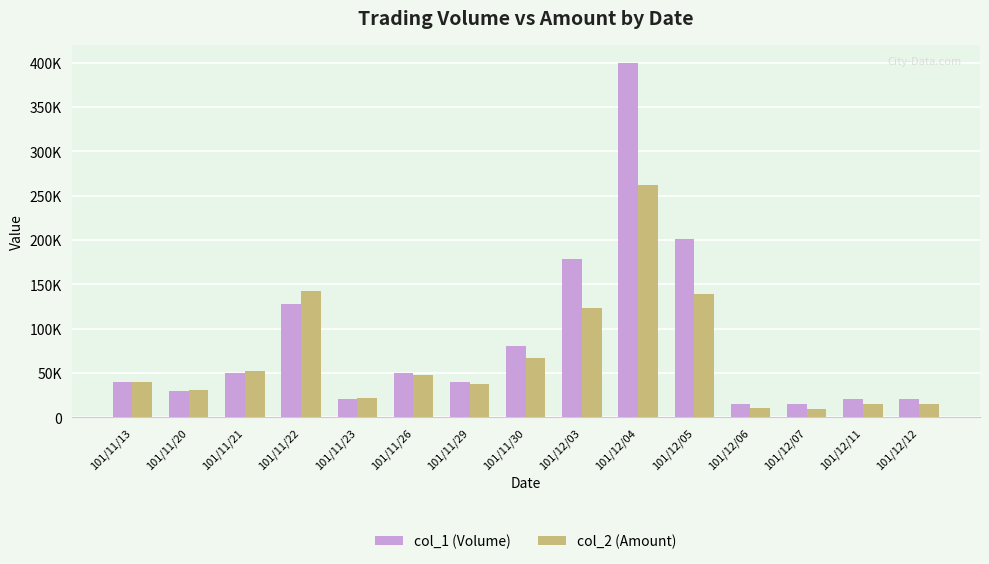

Is the value of col_1 (Volume) at 101/12/03 greater than the value of col_2 (Amount) at 101/12/04?

No